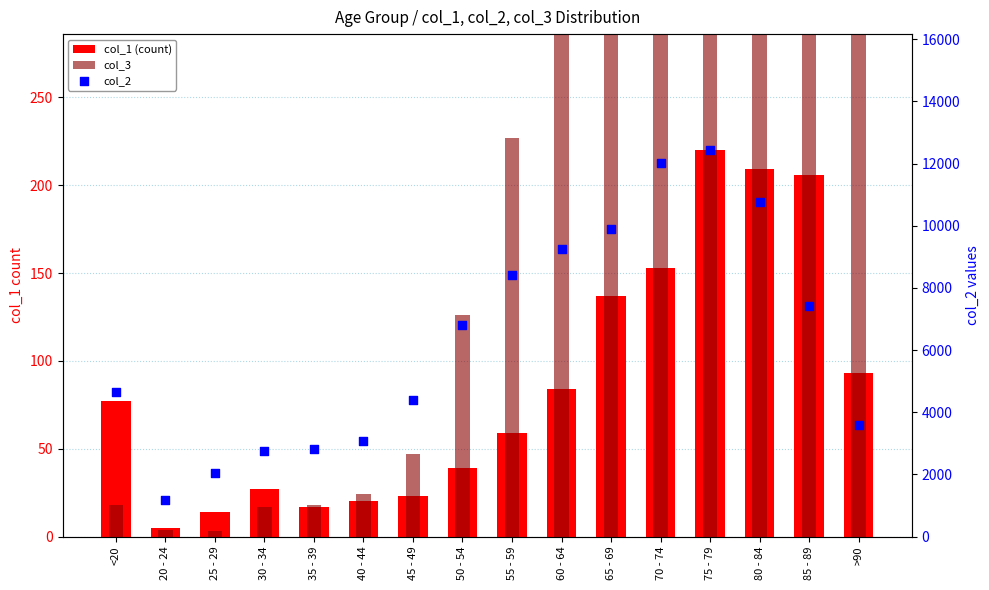

Is the value of col_2 at 50 - 54 greater than the value of col_1 (count) at 20 - 24?

Yes